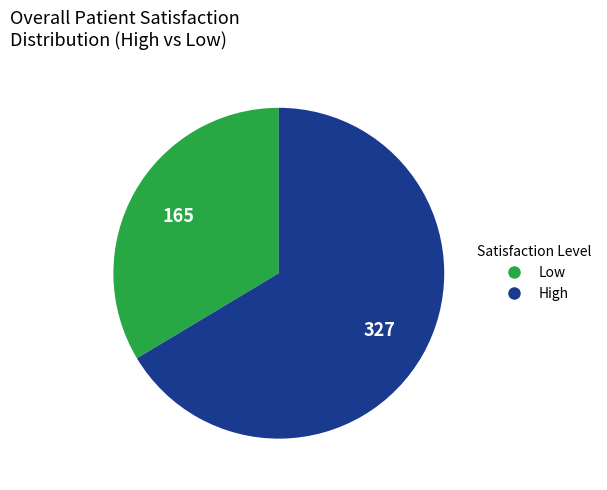

Does any single category account for the majority?

Yes